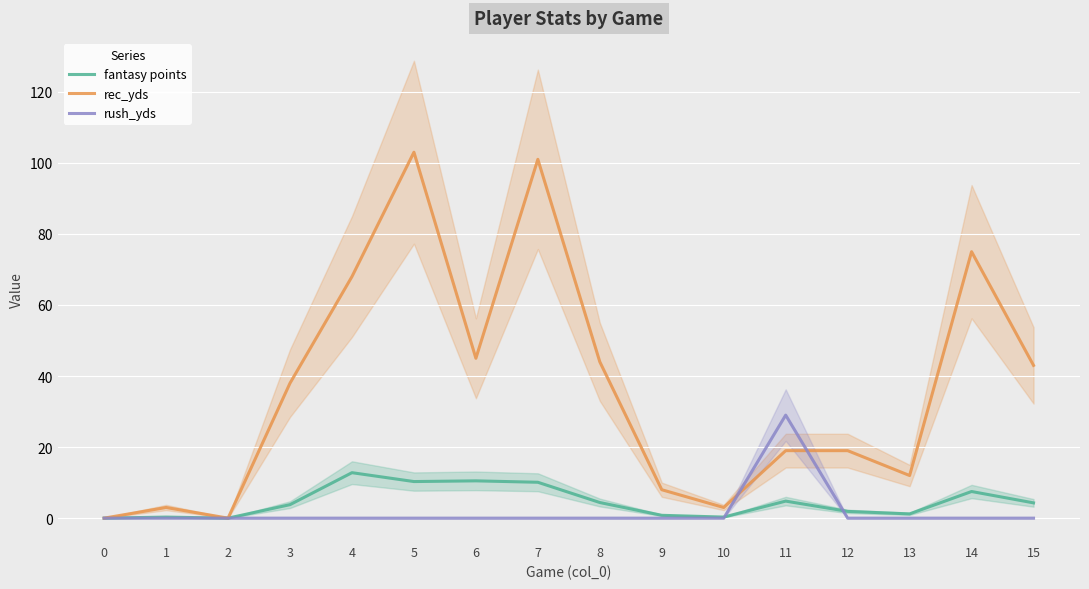

What is the sum of all rec_yds values?

581.0